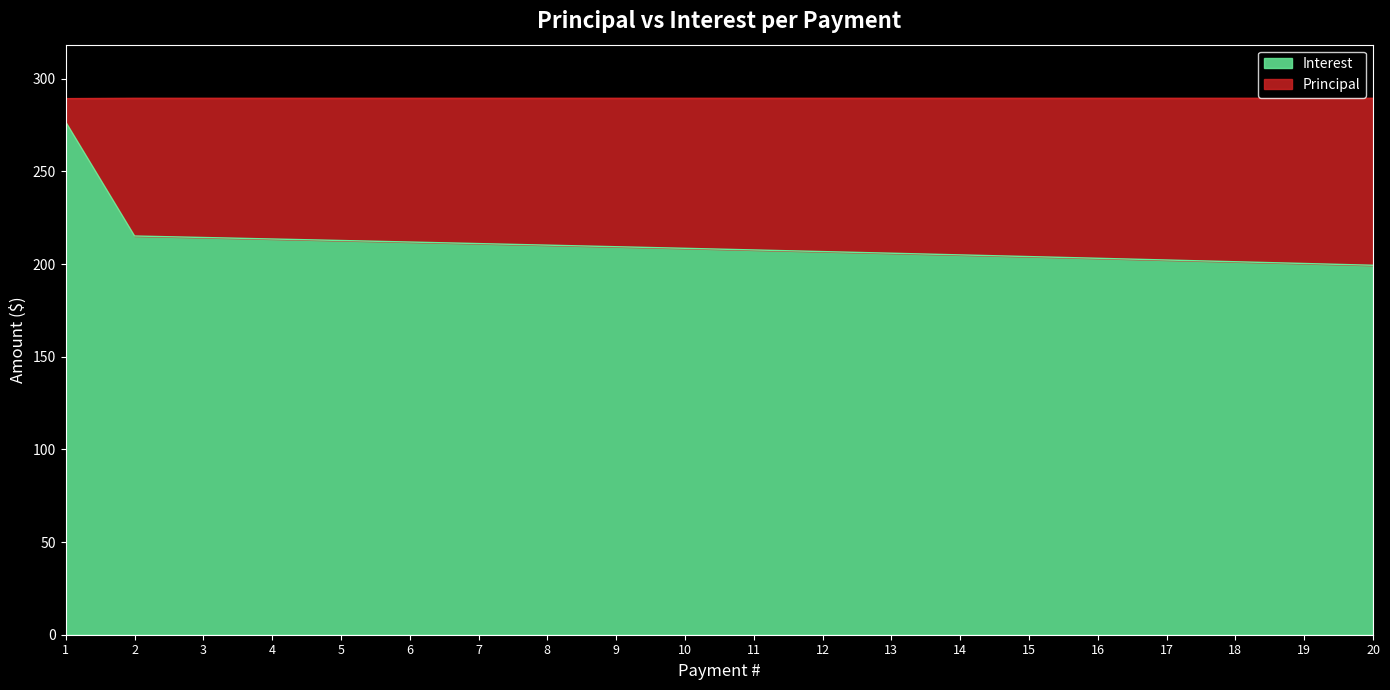

Approximately how many times larger is the value at 10 compared to 17?

1.0